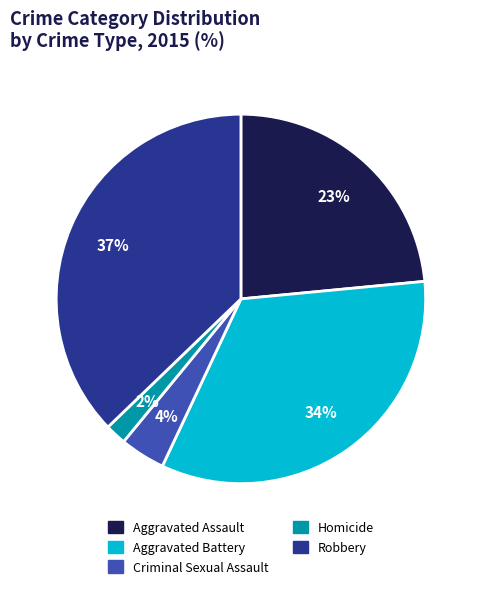

Combined, do Aggravated Assault and Criminal Sexual Assault account for over 50%?

No